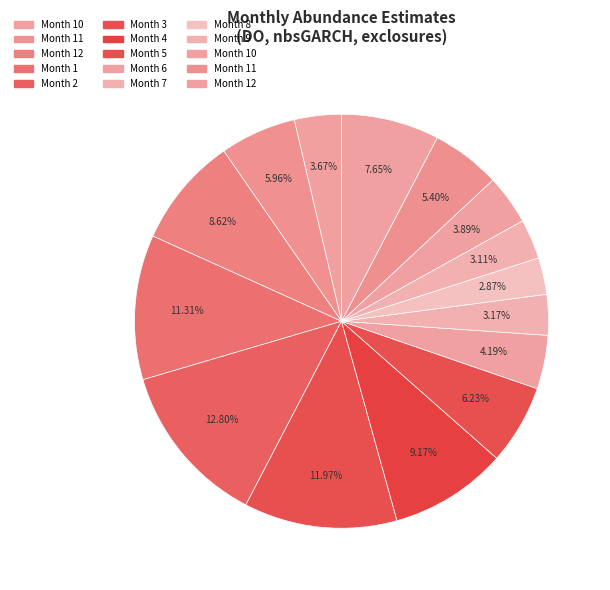

Count the number of slices in the pie.

15